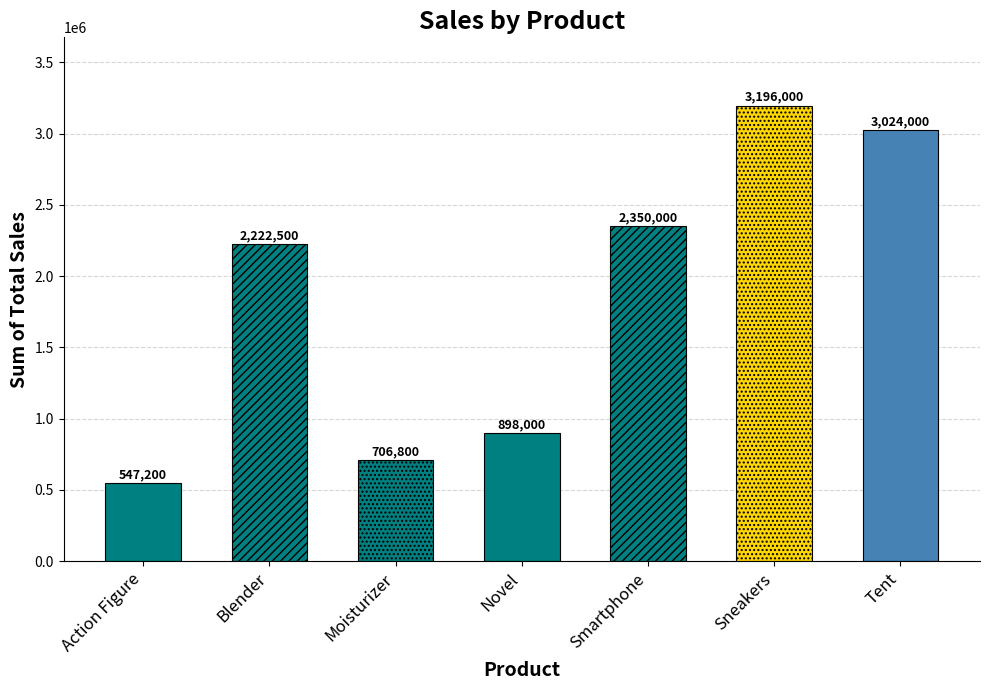

The chart shows a value of 706800 at Moisturizer. True or false?

True